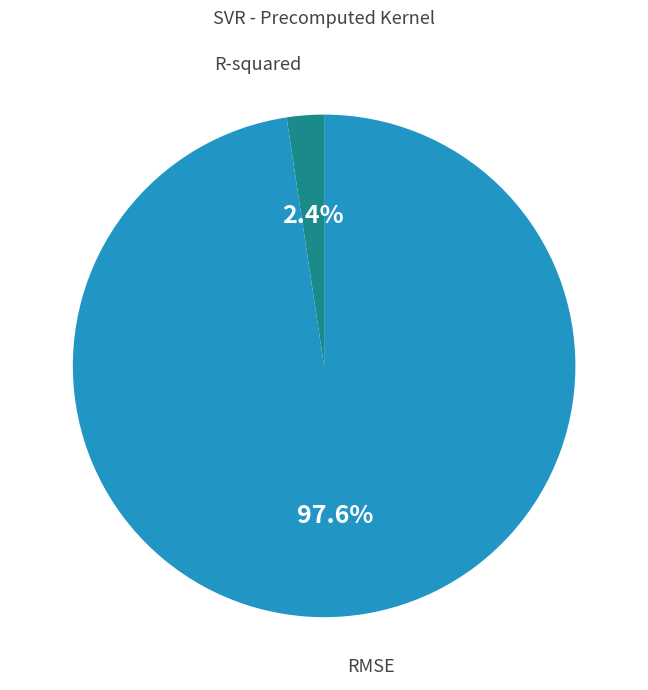

To the nearest percent, what is the average slice percentage?

50%